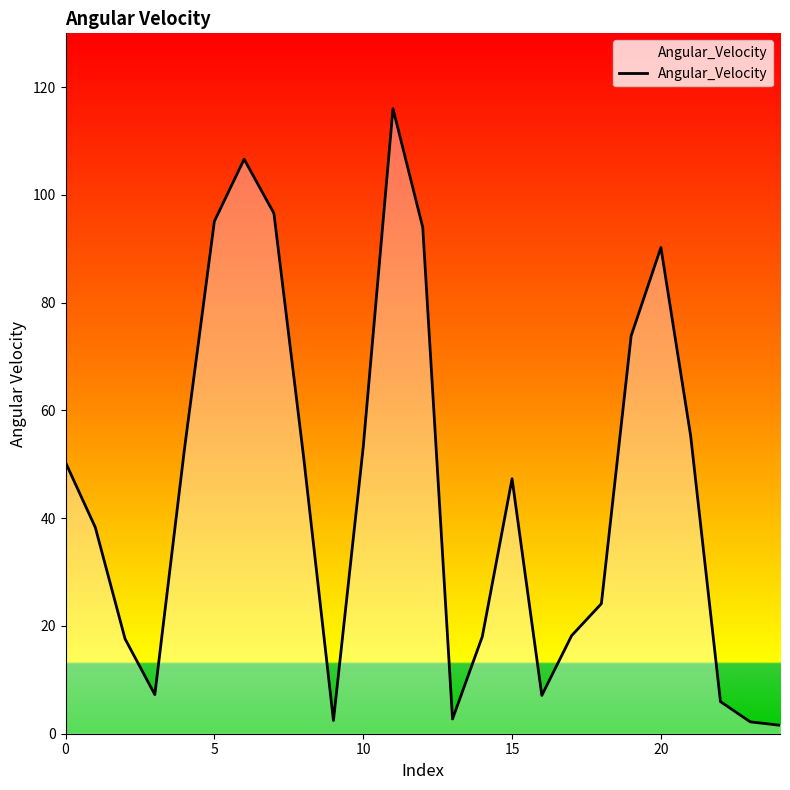

How many series are shown in this chart?

1